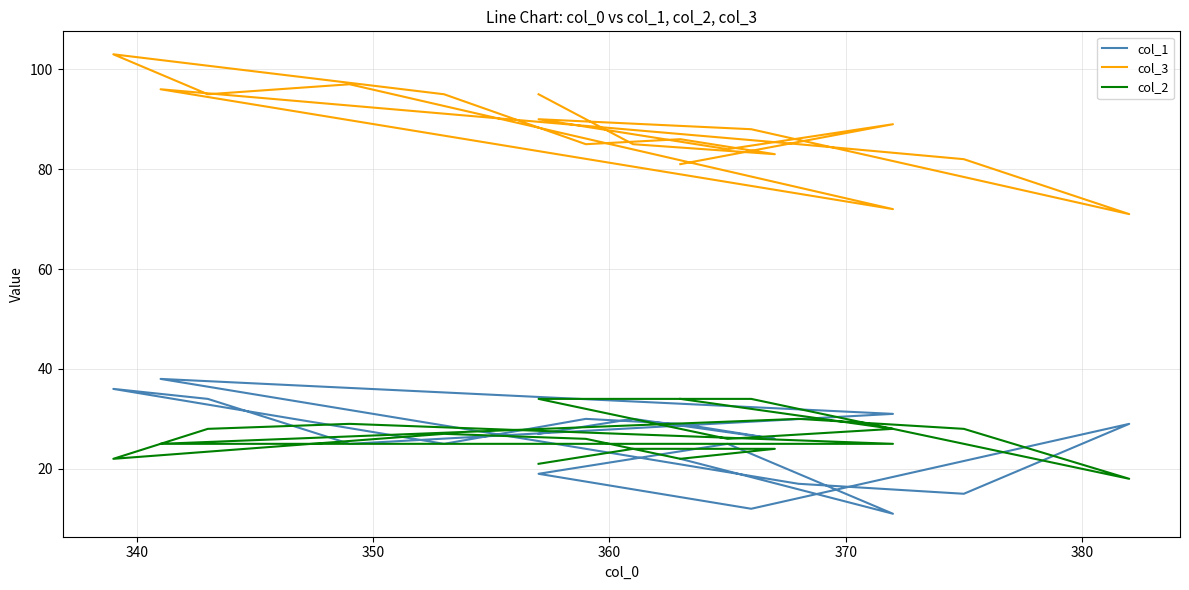

True or false: col_2 has more than 0 interior local peaks.

True